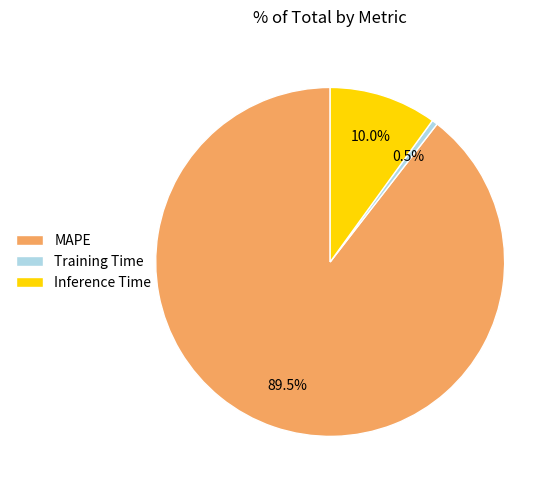

What is the total percentage of MAPE and Training Time?

90.0%